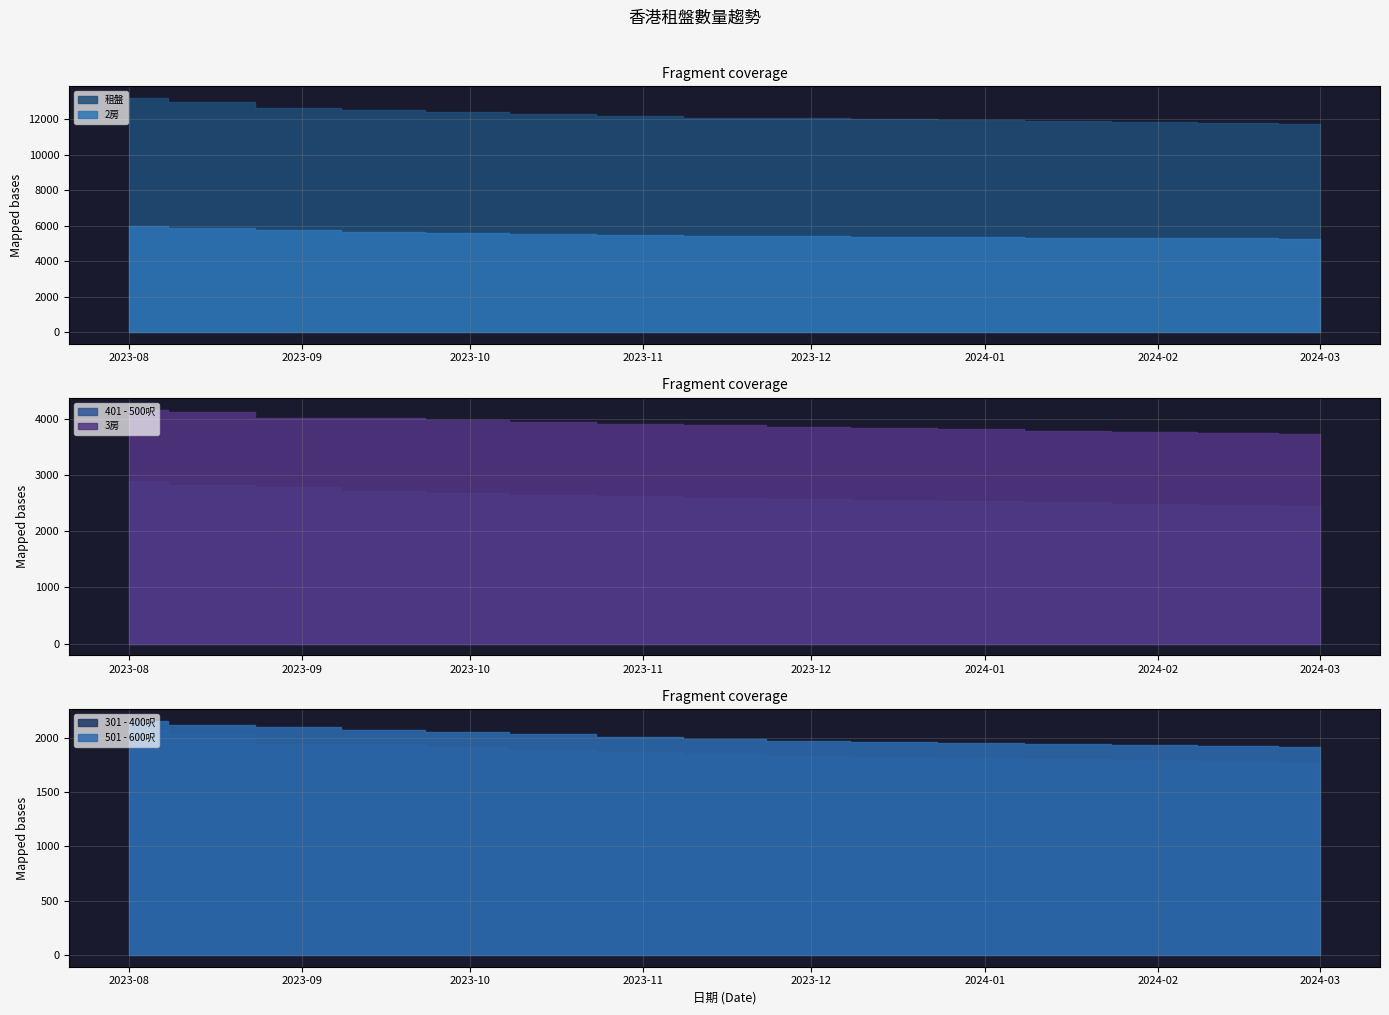

What is the label of the 13th point from the left?

2024-02-01